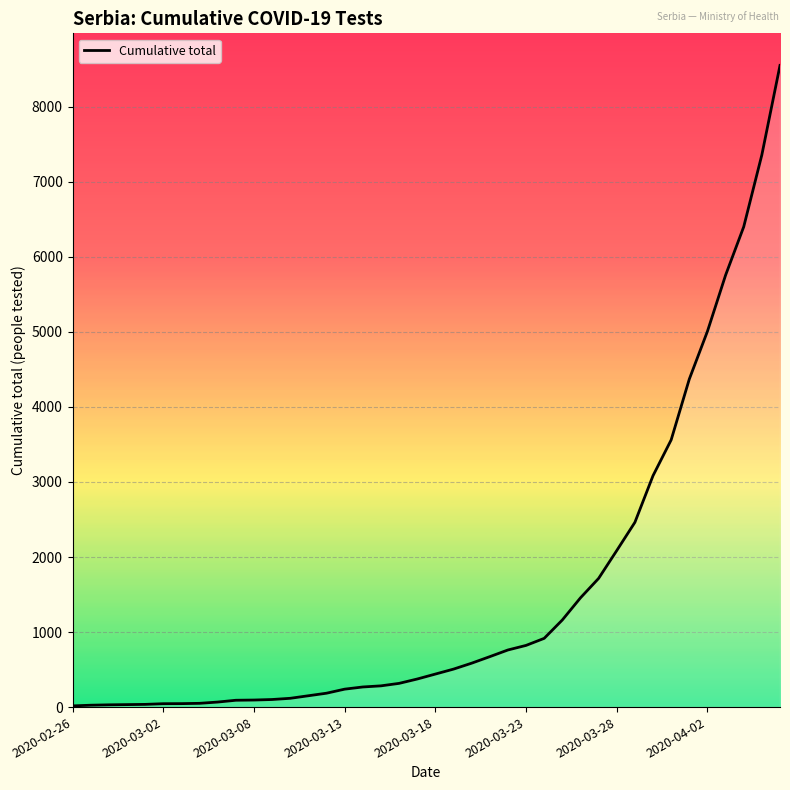

What is the maximum value shown in the chart?

8552